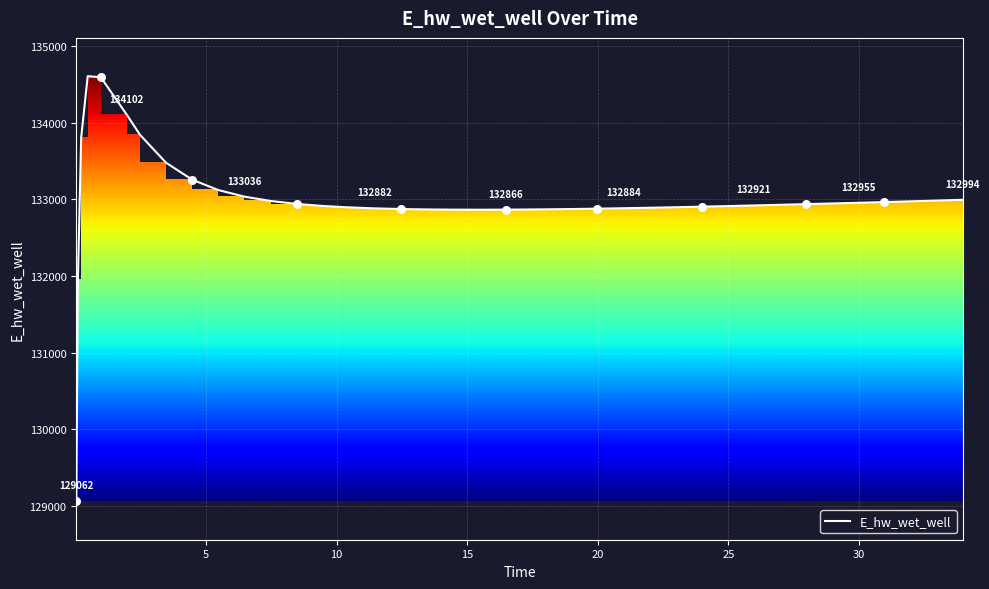

What is the difference between the maximum and minimum values?

5543.6